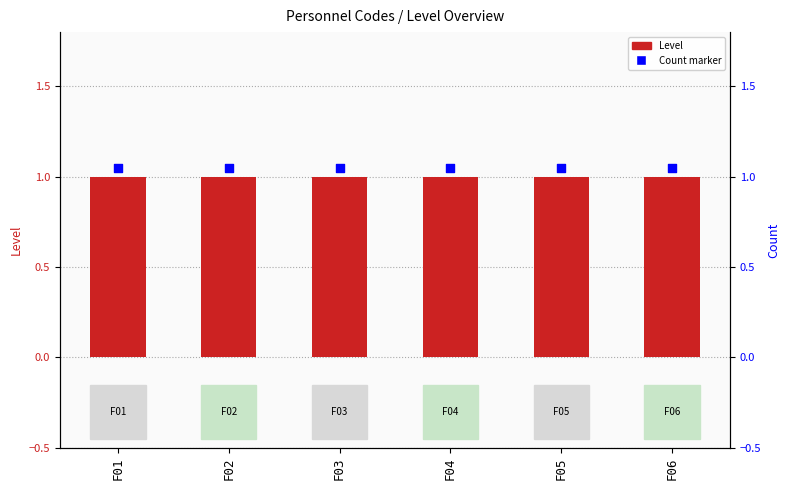

Which series has the widest spread of Y values?

Level